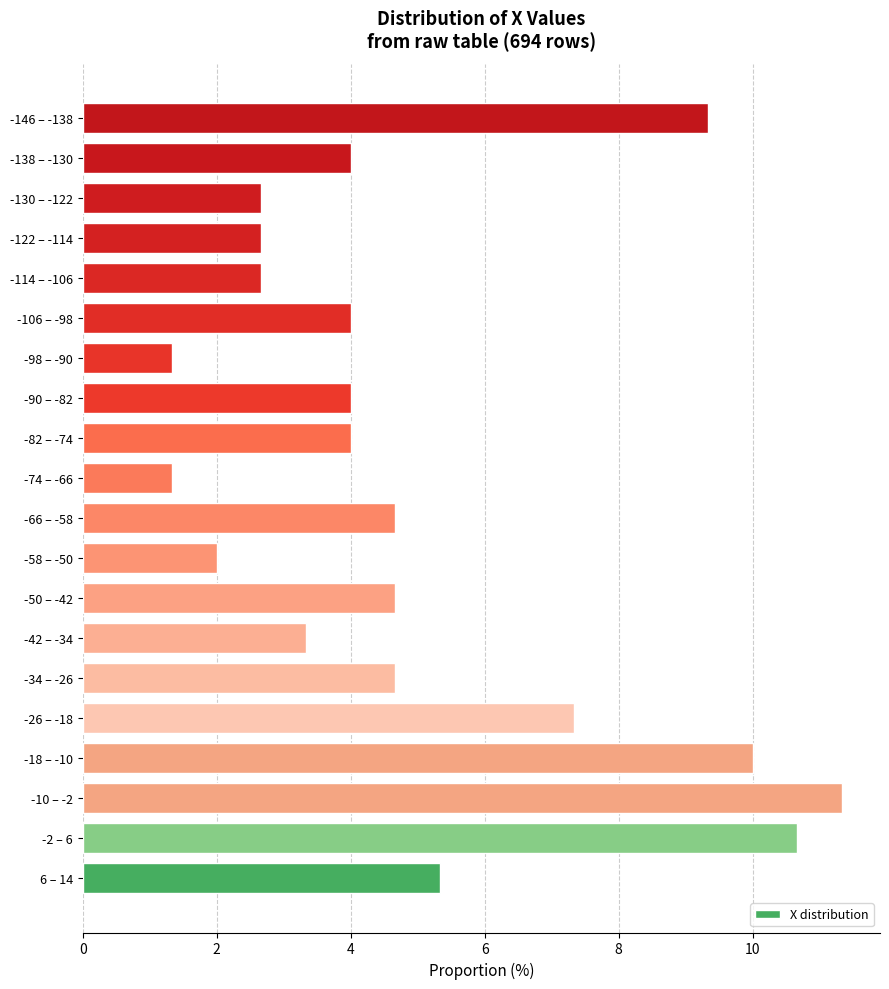

Reading bottom to top, list all the values displayed in this chart.

6 – 14=5.3	-2 – 6=10.7	-10 – -2=11.3	-18 – -10=10.0	-26 – -18=7.3	-34 – -26=4.7	-42 – -34=3.3	-50 – -42=4.7	-58 – -50=2.0	-66 – -58=4.7	-74 – -66=1.3	-82 – -74=4.0	-90 – -82=4.0	-98 – -90=1.3	-106 – -98=4.0	-114 – -106=2.7	-122 – -114=2.7	-130 – -122=2.7	-138 – -130=4.0	-146 – -138=9.3